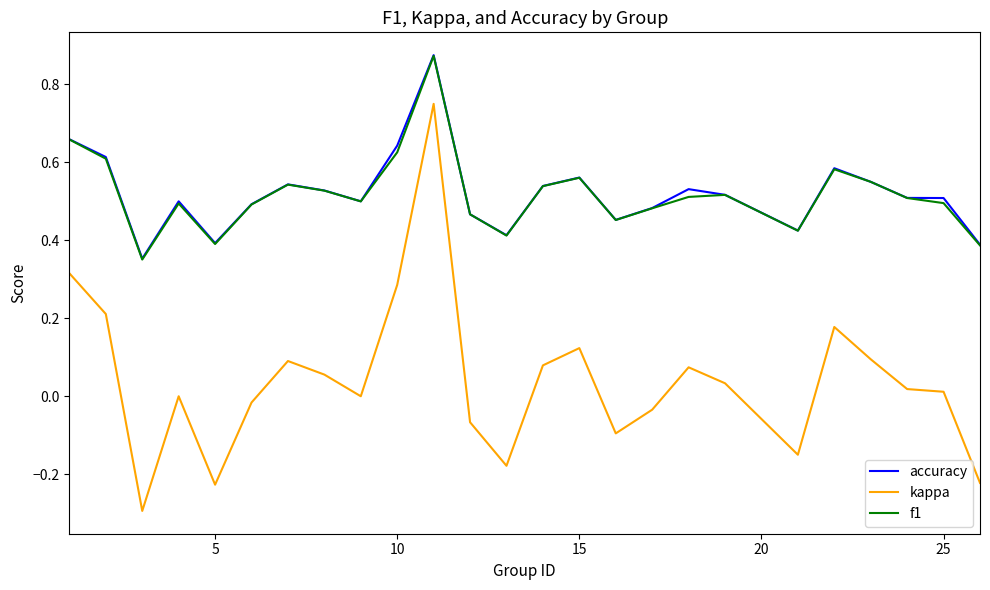

True or false: kappa and accuracy cross at least once.

False